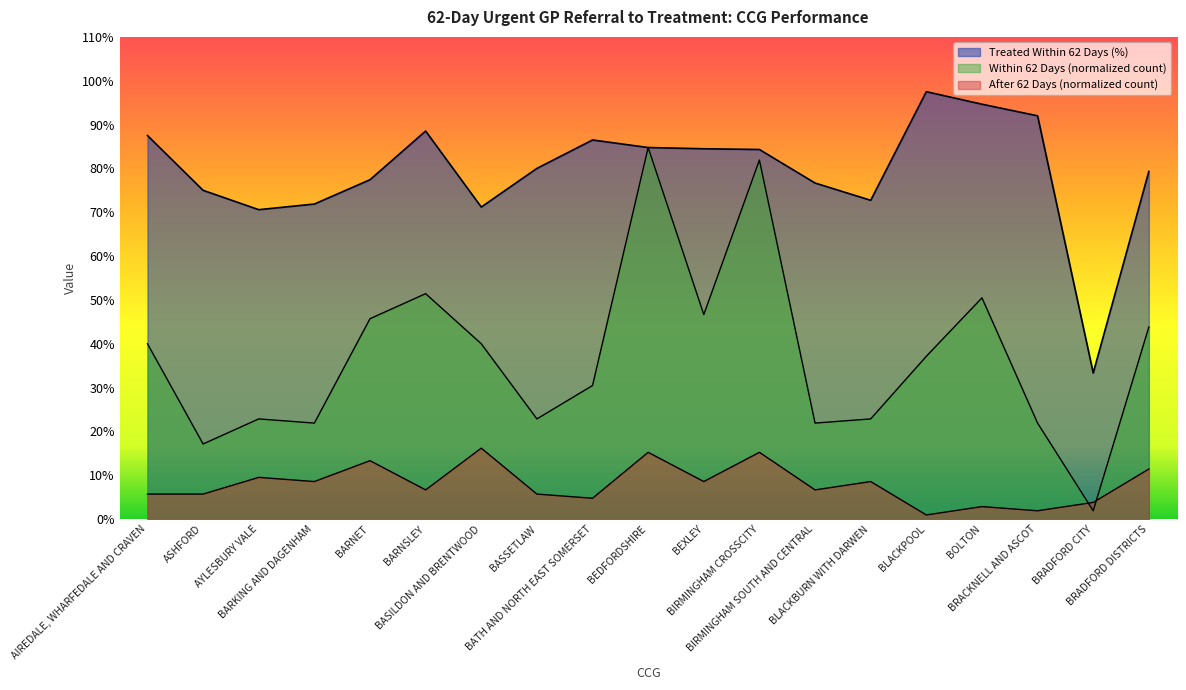

Where is the first local minimum for After 62 Days (count)?

BARKING AND DAGENHAM